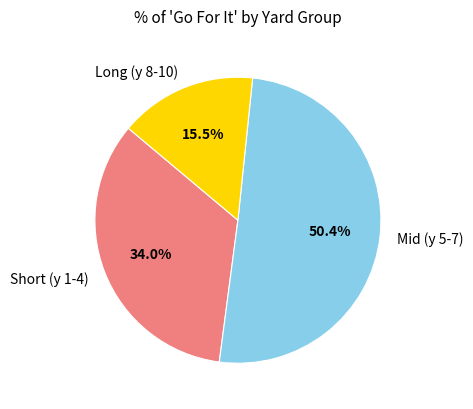

Which slice is the largest?

Mid (y 5-7)